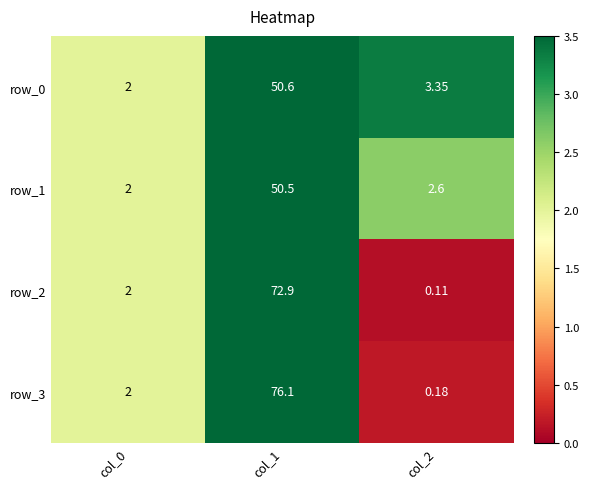

What is the approximate value of row_2 at col_0?

2.0